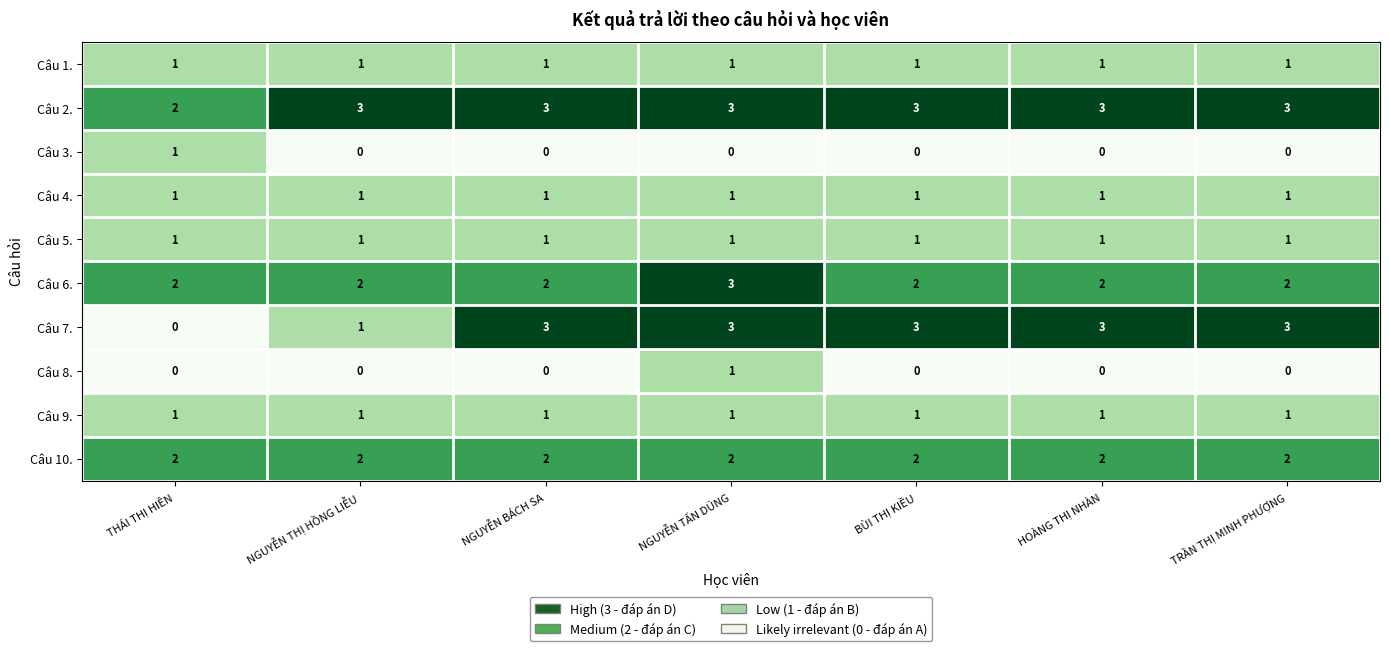

How many data points in Câu 7. are less than 3?

2